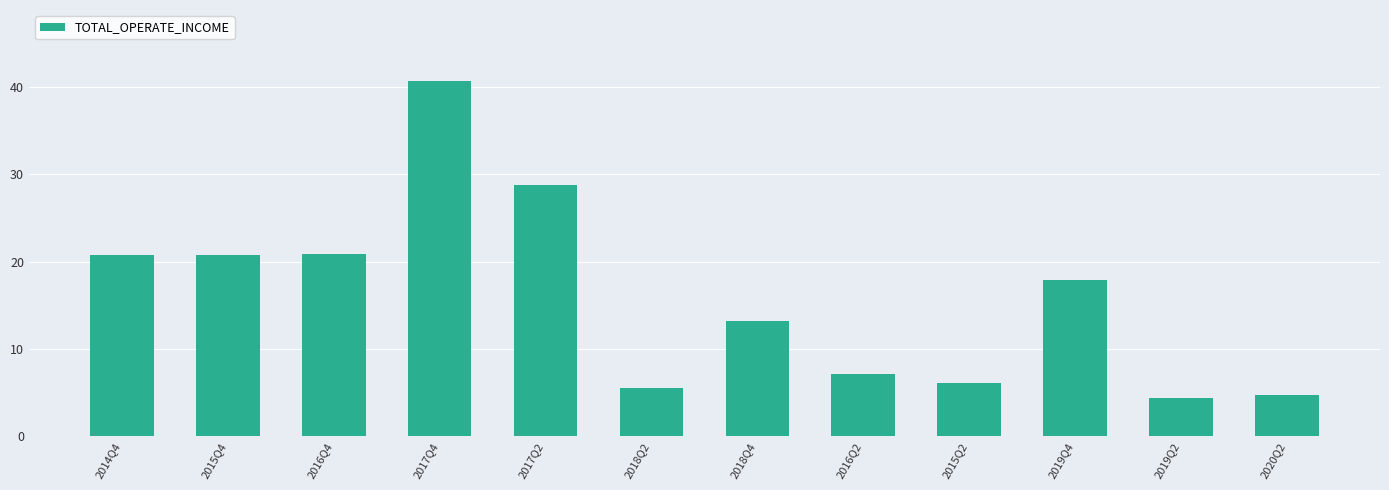

What is the average value?

15.9